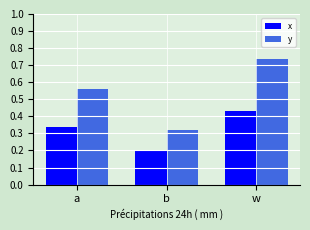

True or false: y has a value of 0.6 at b.

False